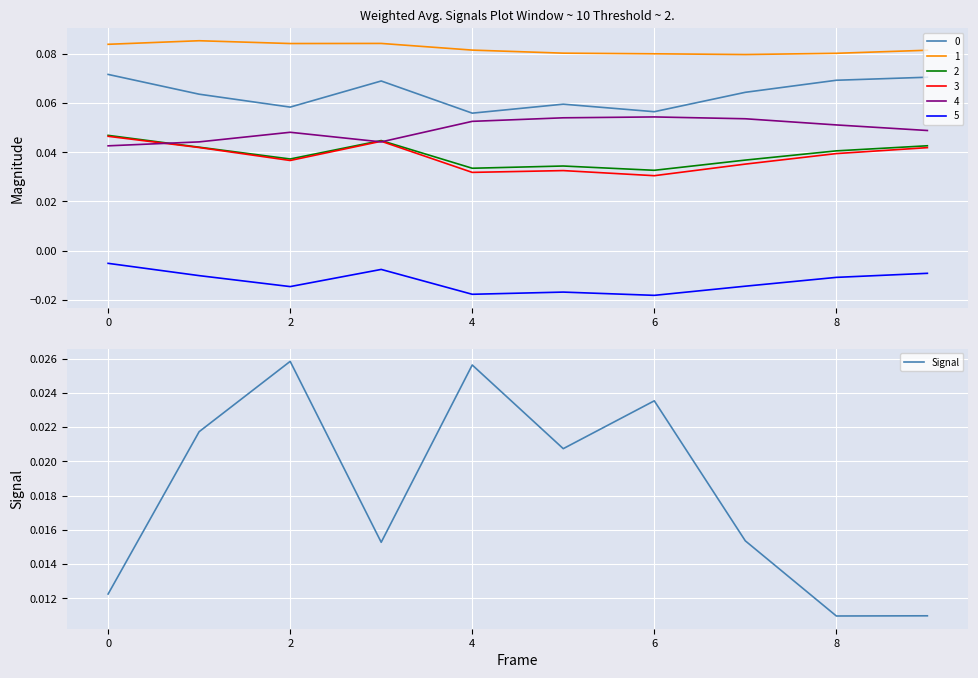

True or false: 1 and 5 cross at least once.

False